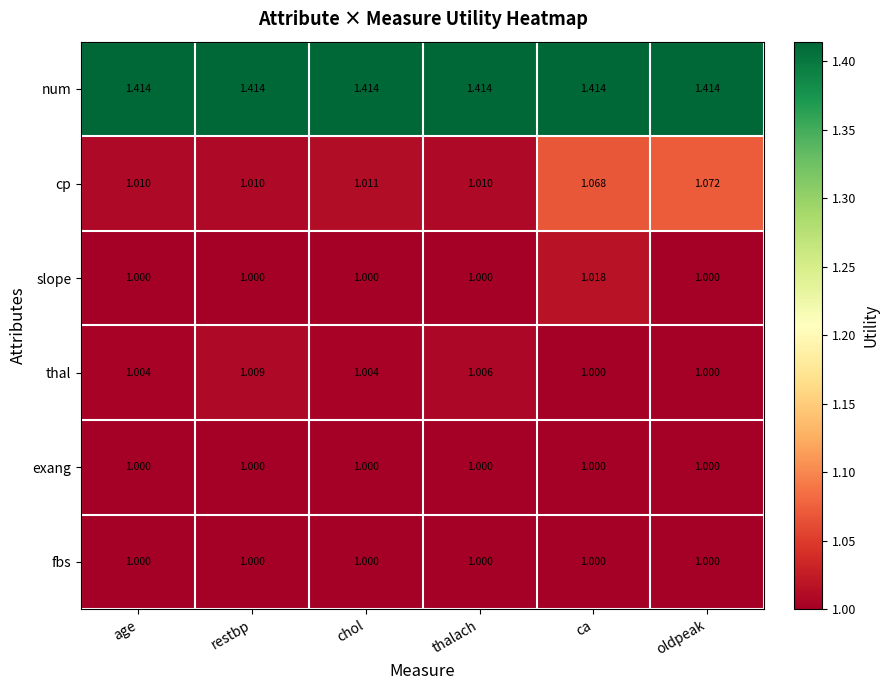

Count the number of categories in the chart.

6